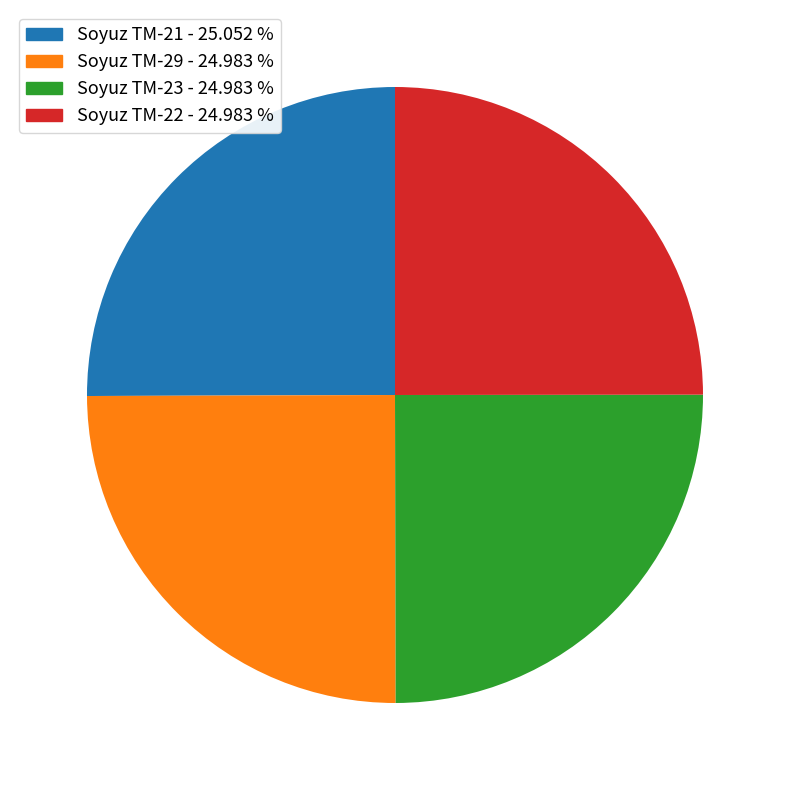

Approximately how many times larger is the value at Soyuz TM-29 compared to Soyuz TM-21?

1.0